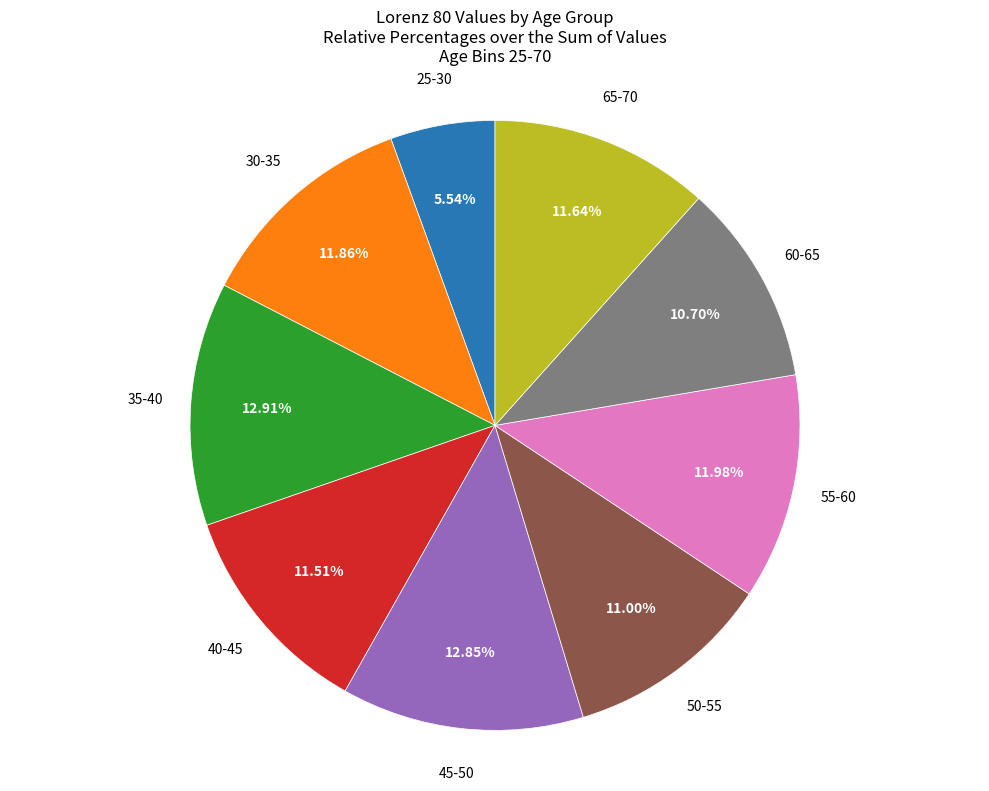

Is it true that 65-70 is 6% of the pie?

False